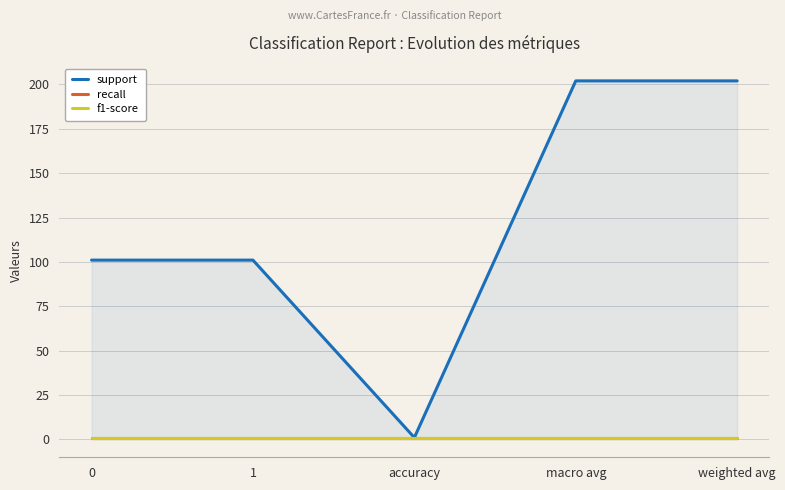

True or false: support has more than 2 interior local peaks.

False